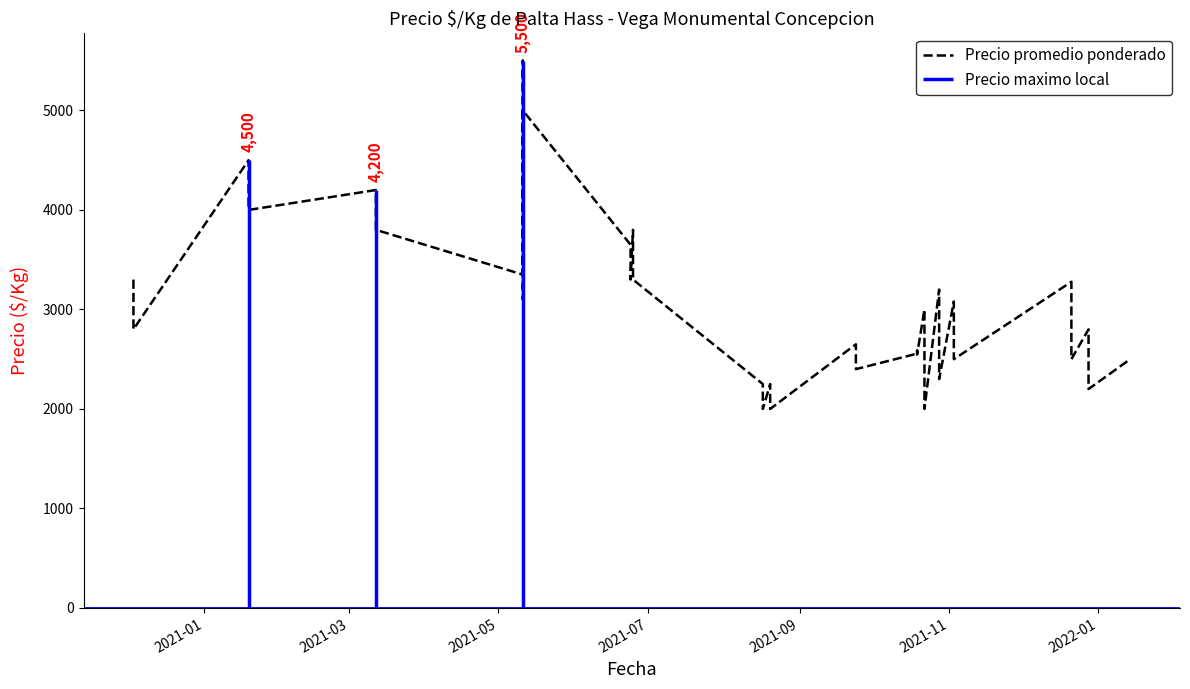

What is the label of the 5th point from the left?

2021-09